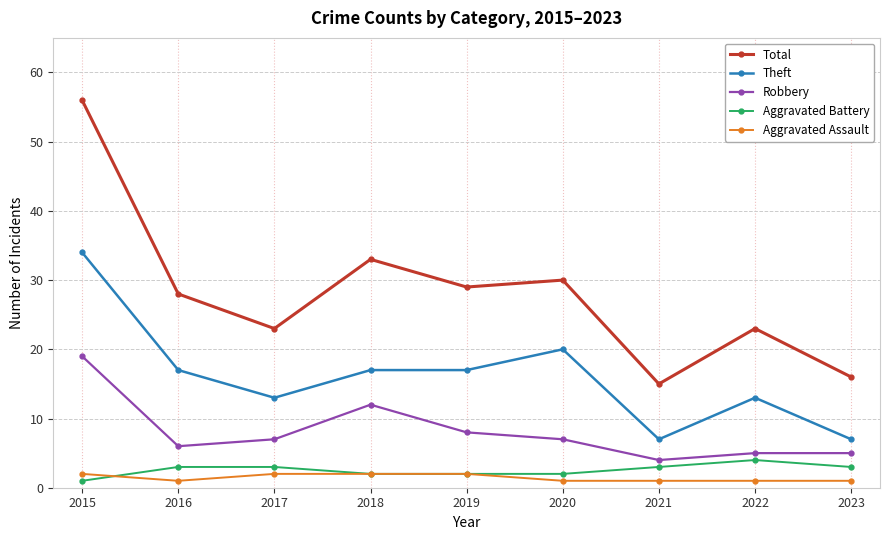

What is the difference between the second highest and second lowest values in the Aggravated Battery series?

1